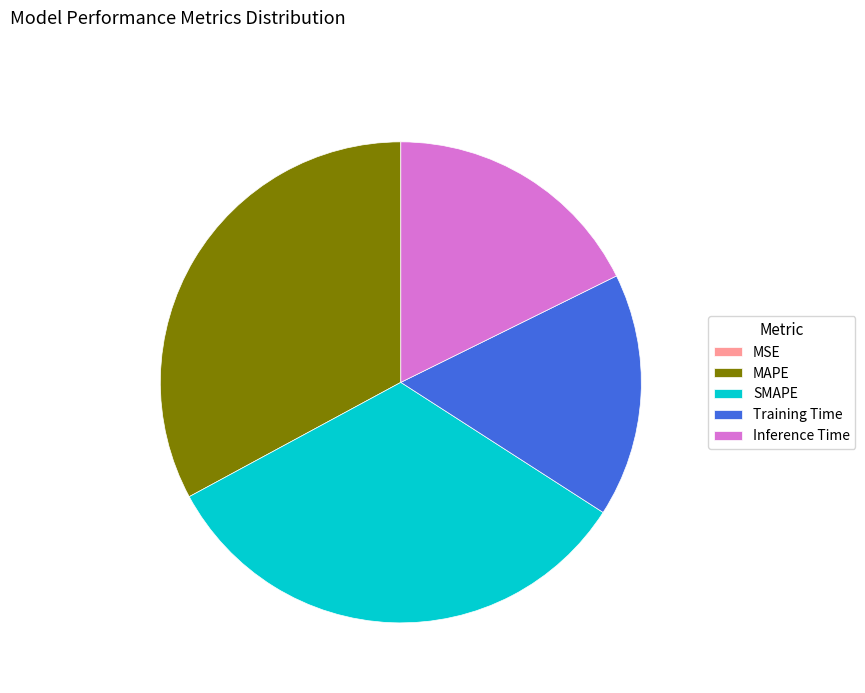

Is it true that MAPE is 33% of the pie?

True